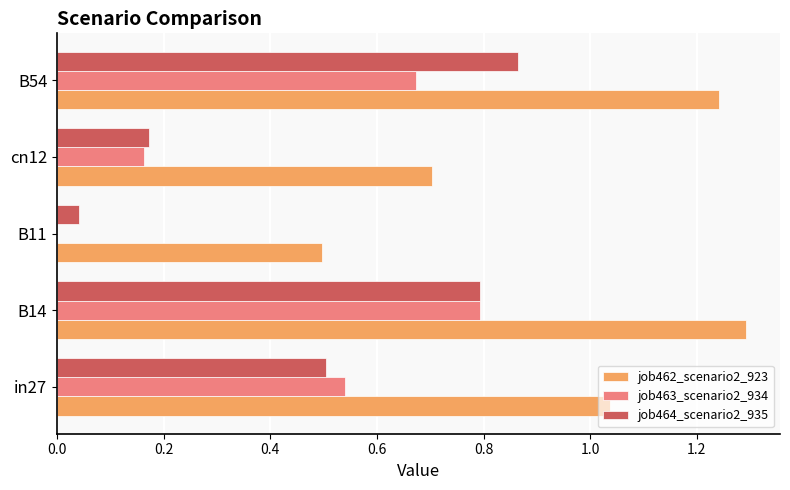

Between in27 and B54, which series saw the biggest shift?

job464_scenario2_935